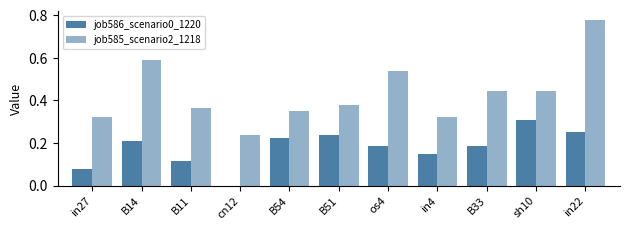

Is the value of job585_scenario2_1218 at in22 greater than the value of job586_scenario0_1220 at in4?

Yes